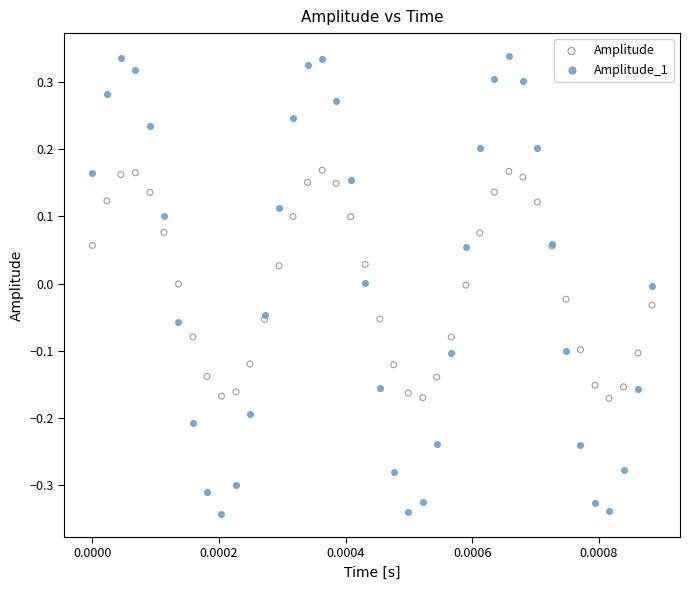

Which series reaches the maximum Y coordinate?

Amplitude_1